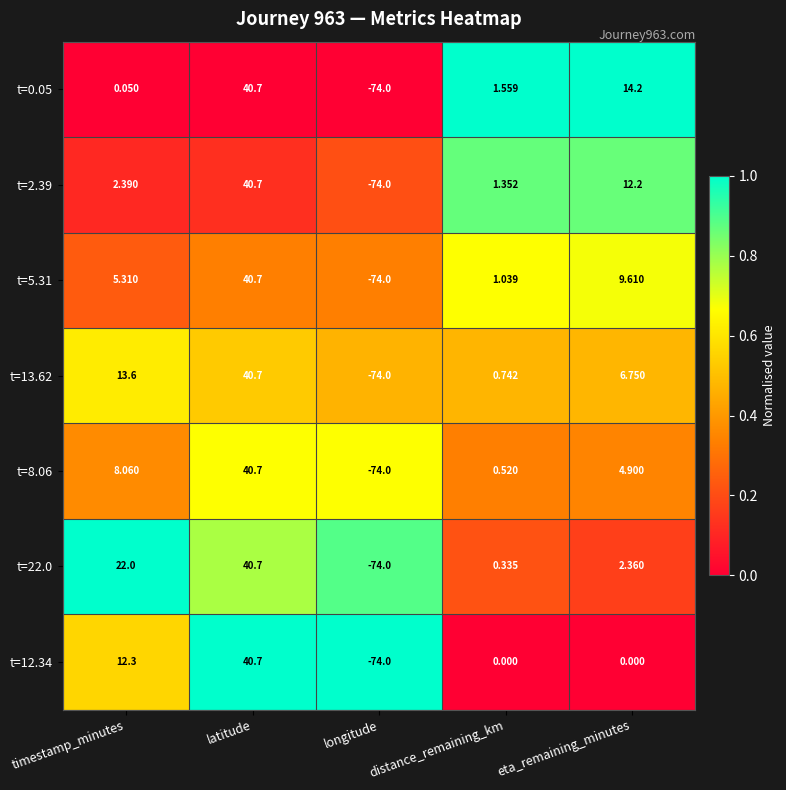

Where is t=22.0 nearest to the value -16?

distance_remaining_km